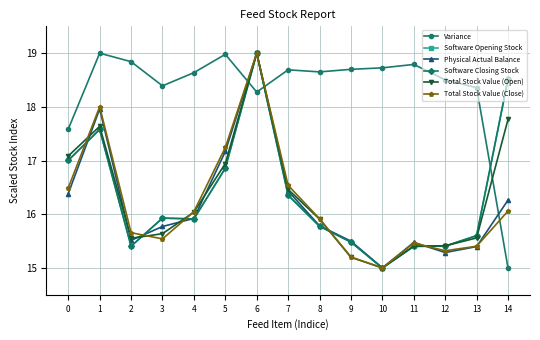

Is this an area chart (filled region under the line)?

No